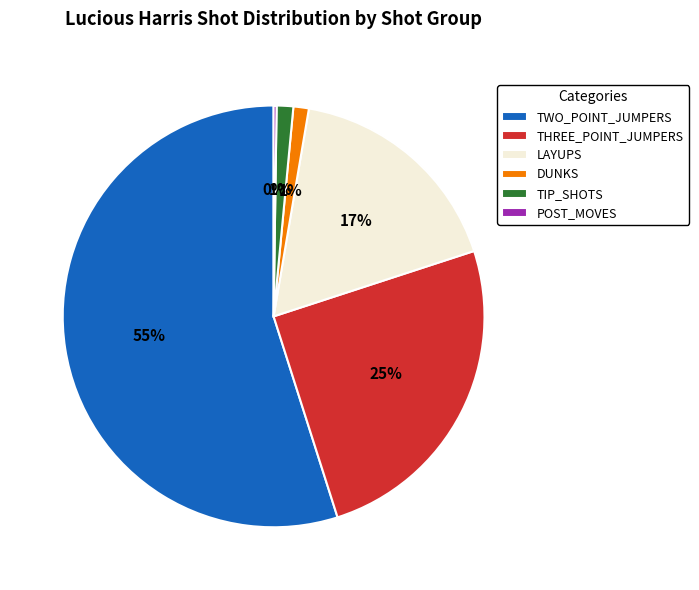

What percentage is the DUNKS slice, to the nearest percent?

1%